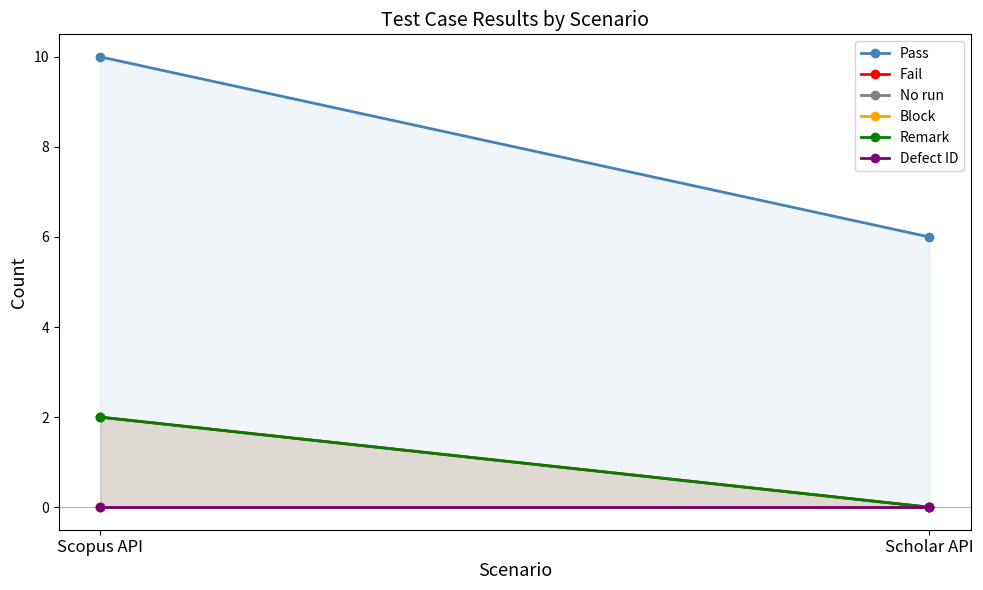

What position from the left is Scholar API?

2